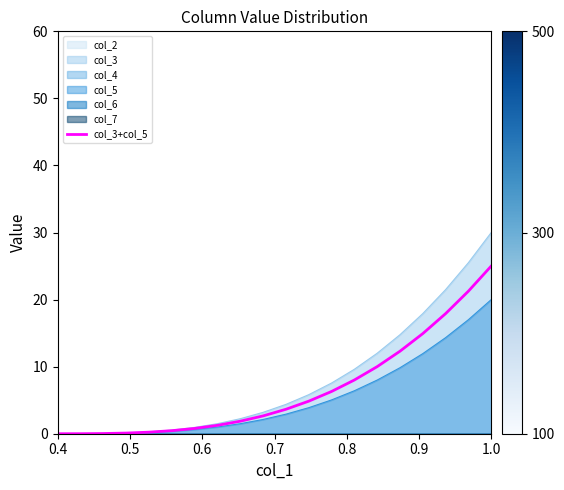

What is the highest value of the col_3 series?

30.0